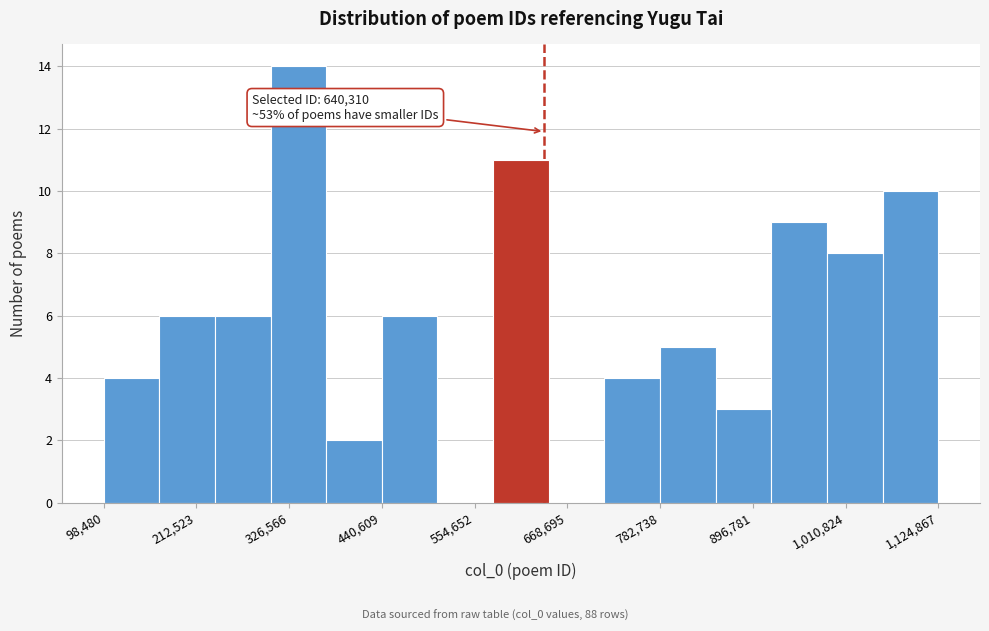

Read against the x-axis, roughly where is the centre of the tallest bar?

340000